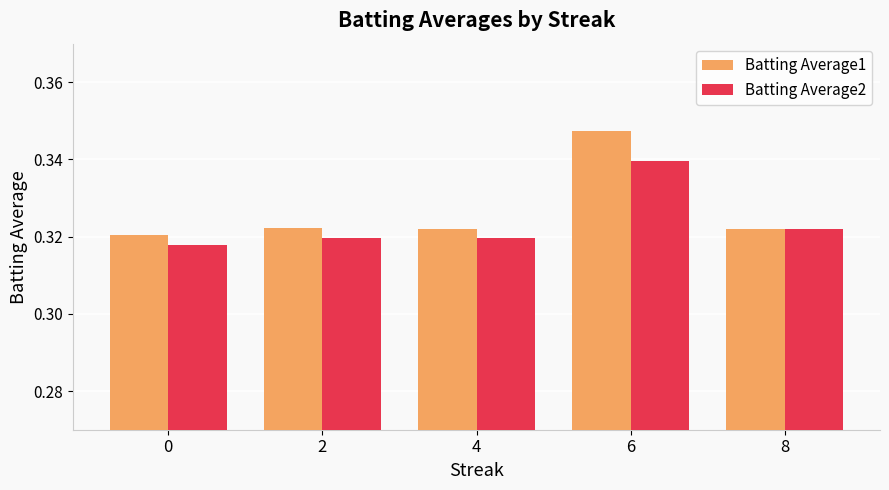

Rank the series at 6 from highest to lowest value.

Batting Average1, Batting Average2